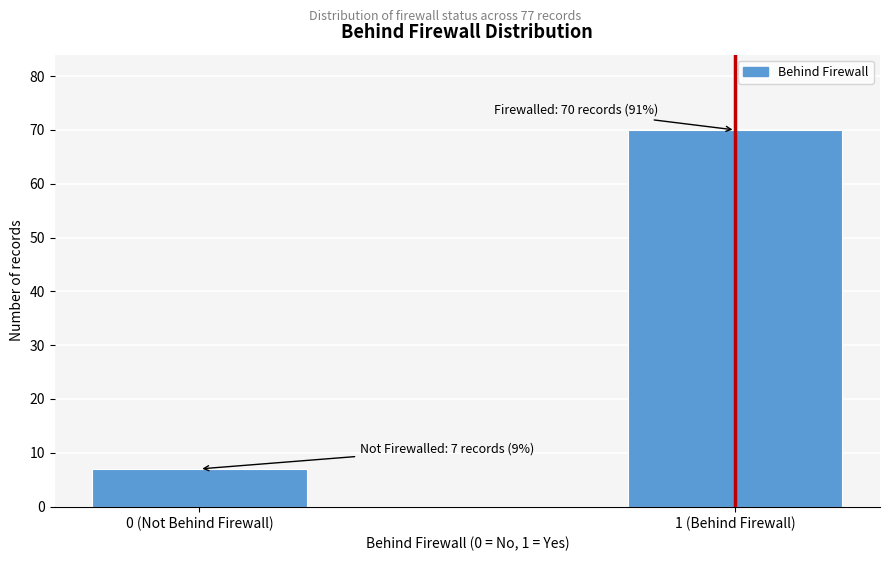

Reading right to left, transcribe all the data shown in this chart.

70	7